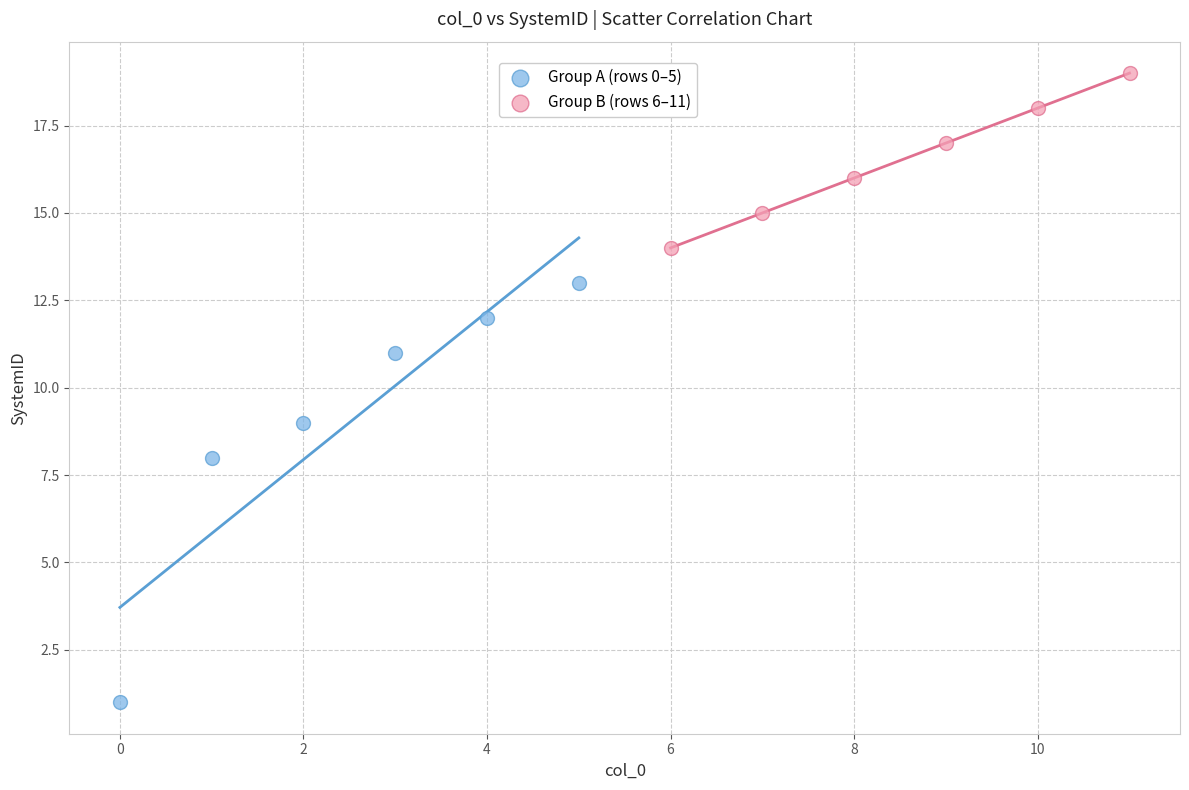

Which series contains the lowest Y value?

Group A (rows 0–5)